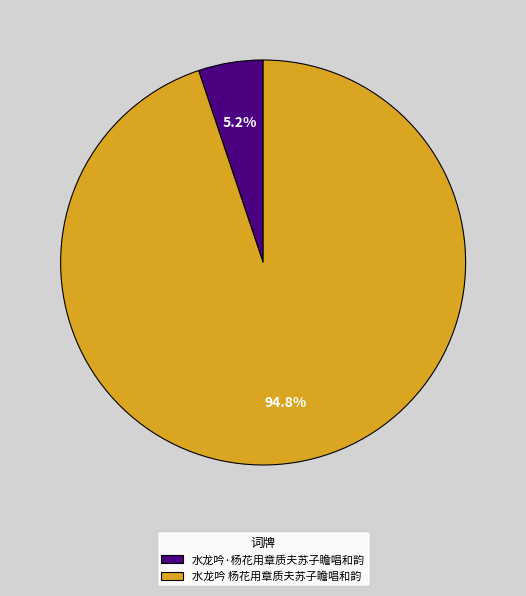

How many segments does this pie chart have?

2